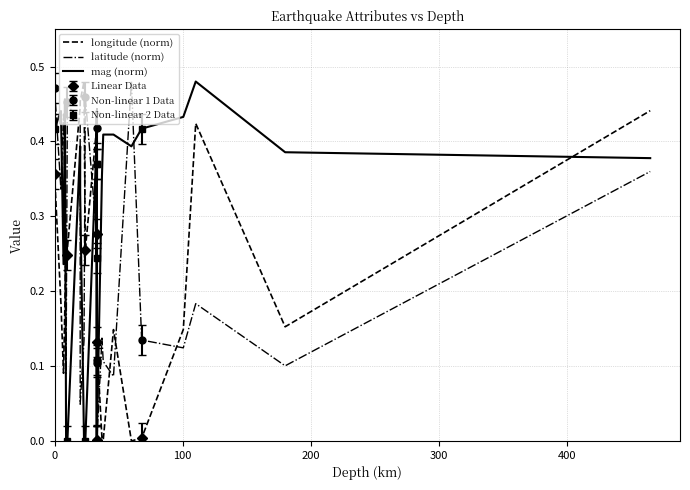

What is the difference between the second highest and minimum values in the longitude (norm) series?

0.5